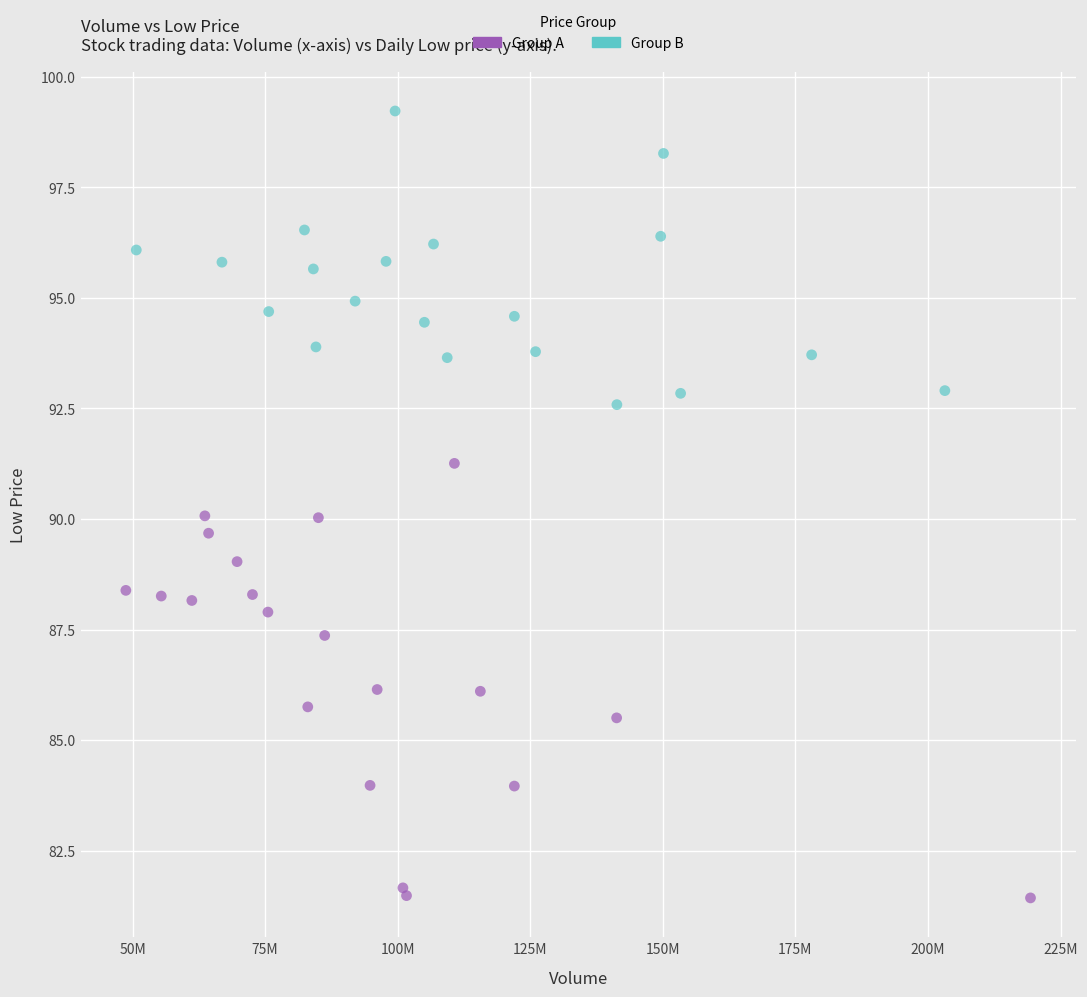

Which series contains the lowest Y value?

Group A